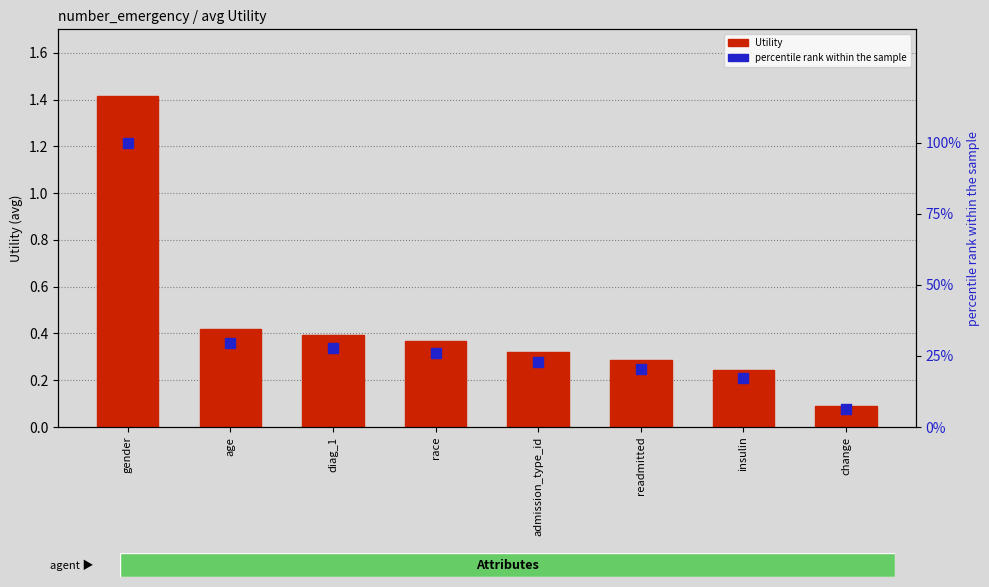

At which category is the sum across all series the highest?

gender